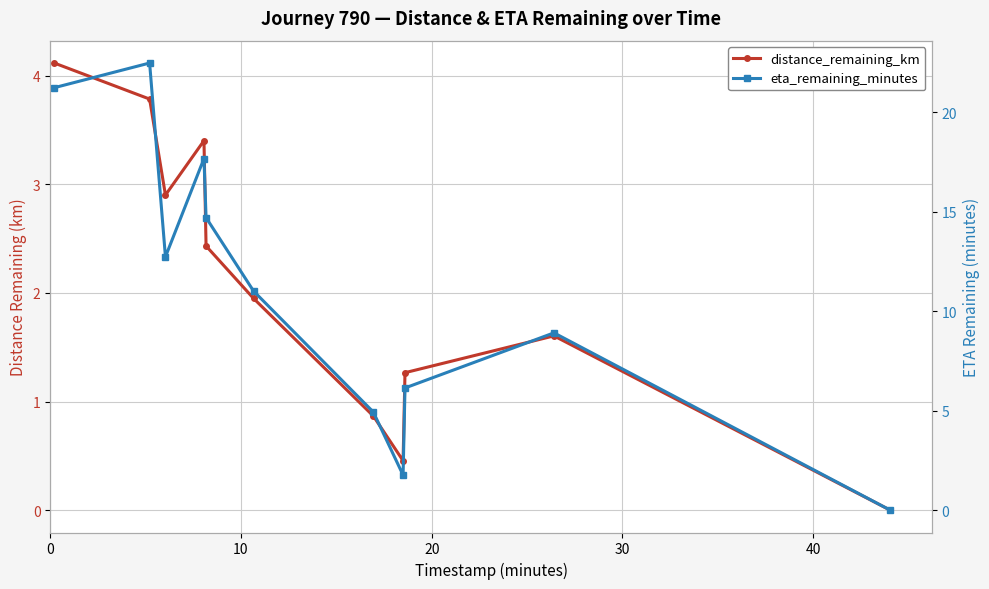

In distance_remaining_km, how many points are higher than both neighbors (excluding endpoints)?

2